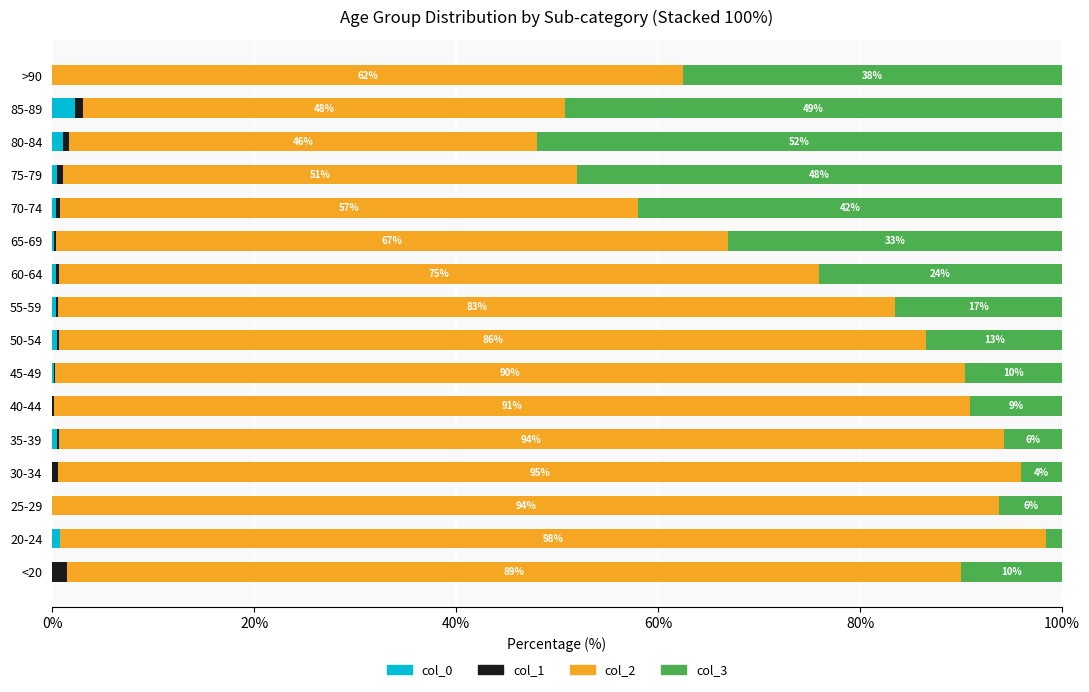

What are all the series names shown in the legend?

col_0, col_1, col_2, col_3